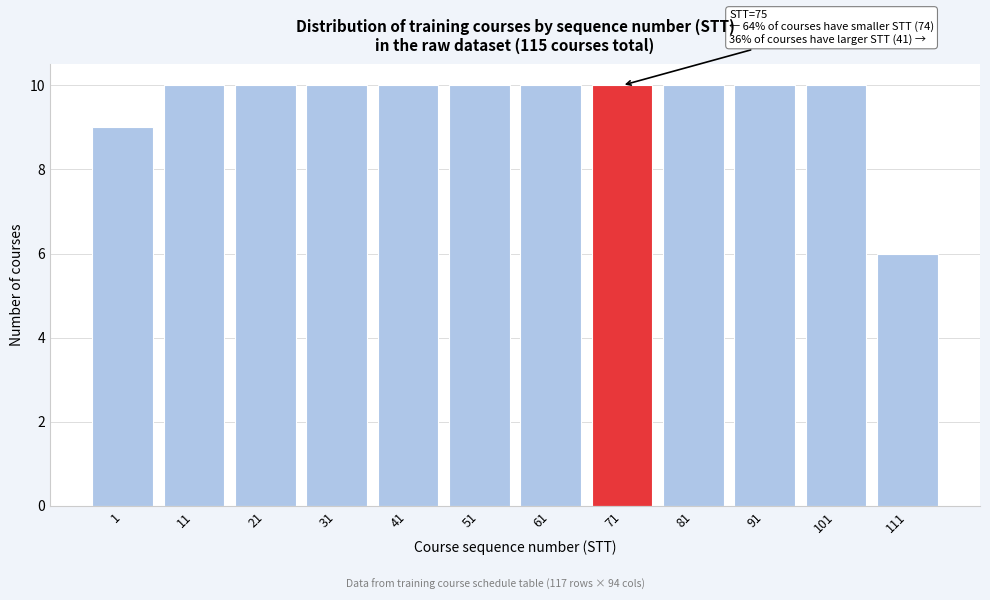

Reading left to right, list all the values displayed in this chart.

9	10	10	10	10	10	10	10	10	10	10	6